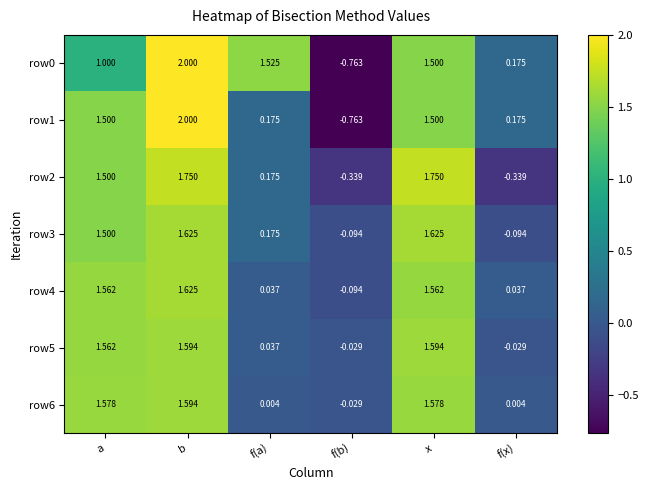

At which category does the chart reach its minimum across all series?

f(b)